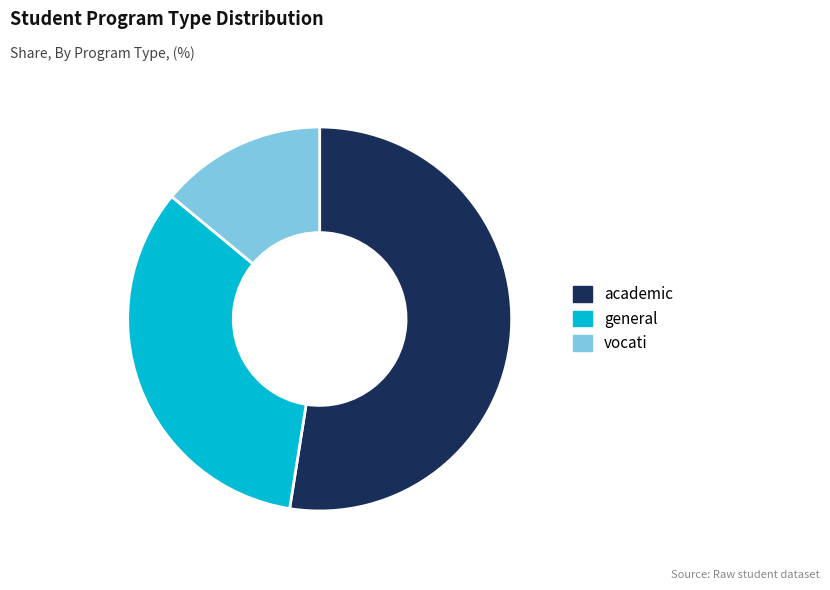

Which slice is the largest?

academic